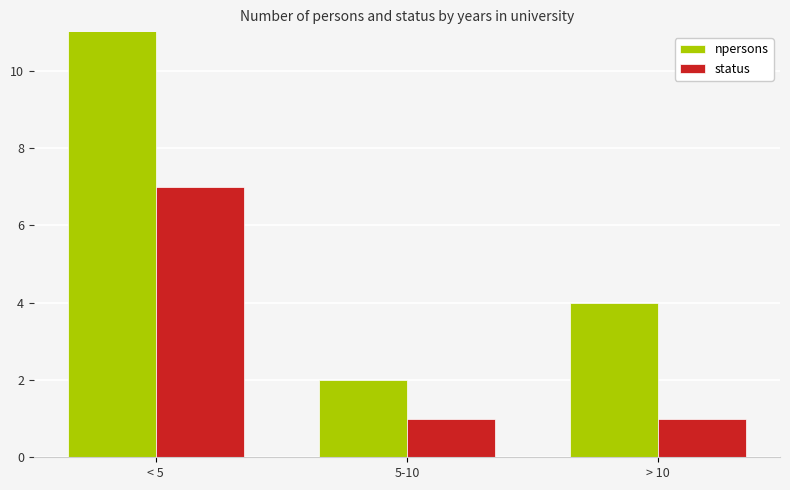

What is the maximum value for npersons?

14